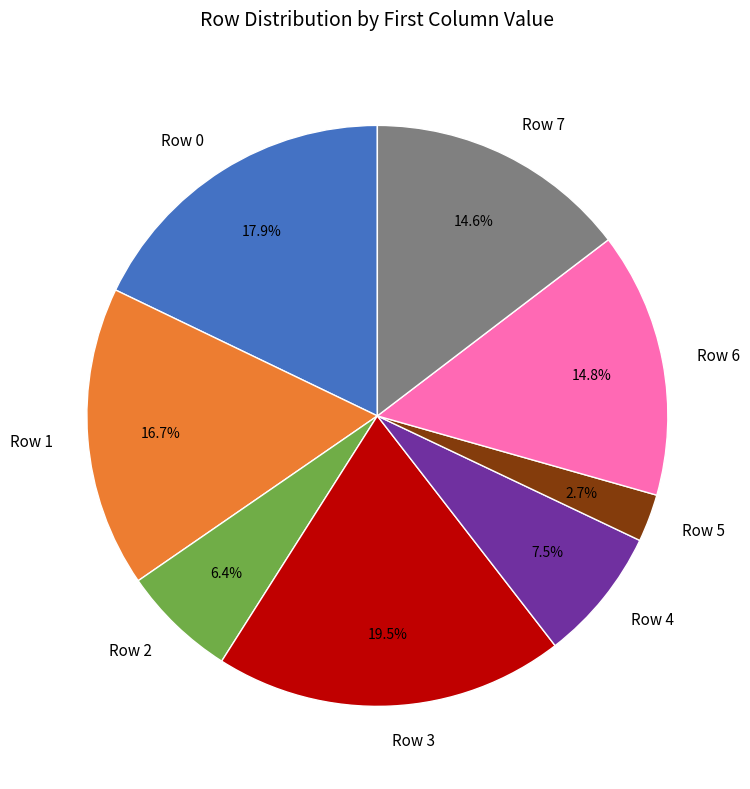

What percentage is NOT represented by Row 4?

92.5%